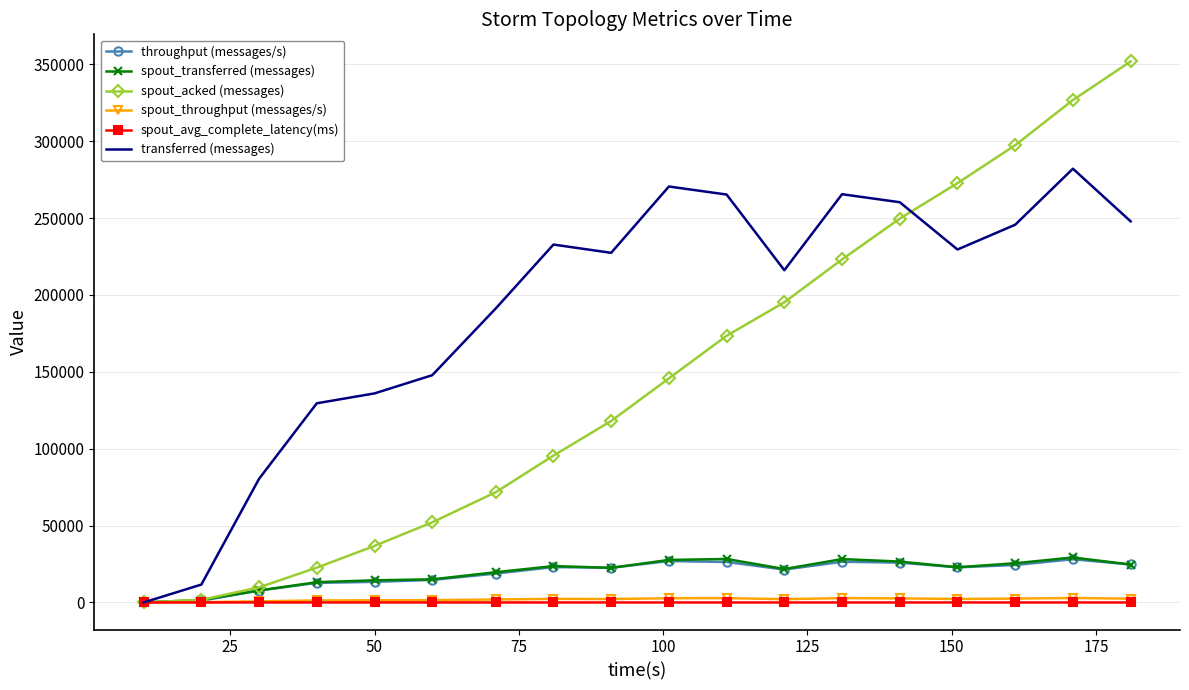

Which series has the widest spread of values?

spout_acked (messages)